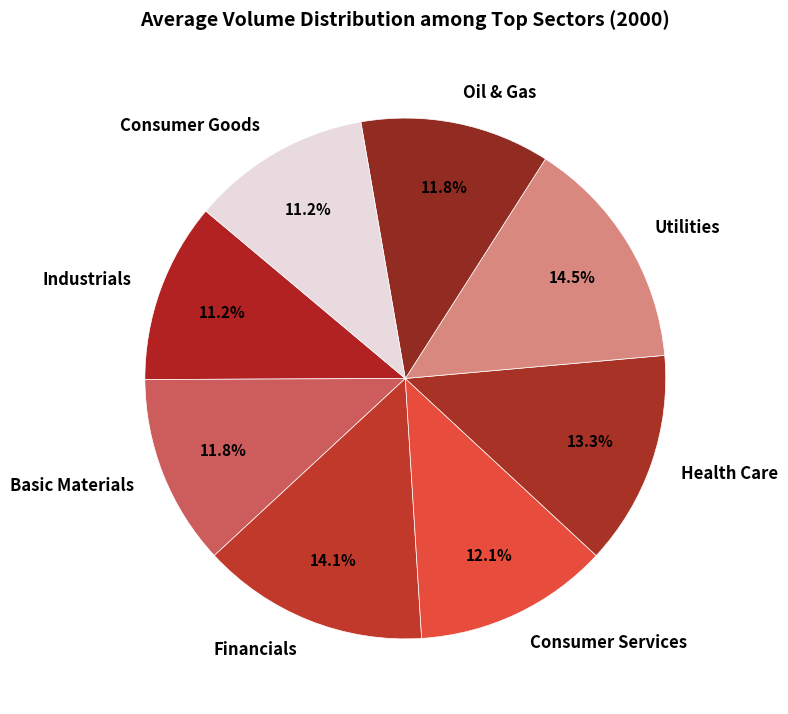

To the nearest percent, what percentage of the pie is Financials?

14%